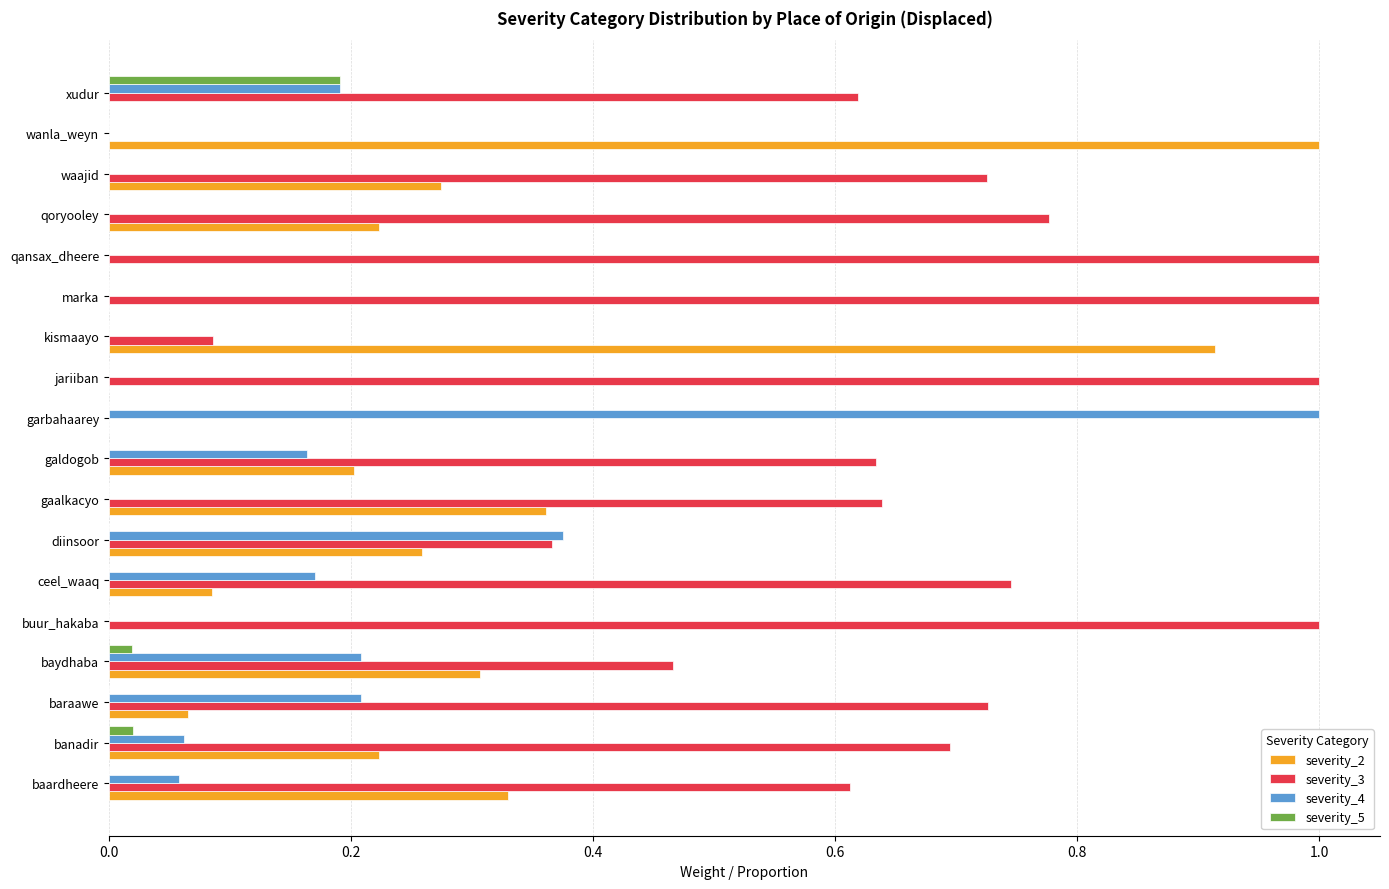

What is the highest value of the severity_3 series?

1.0